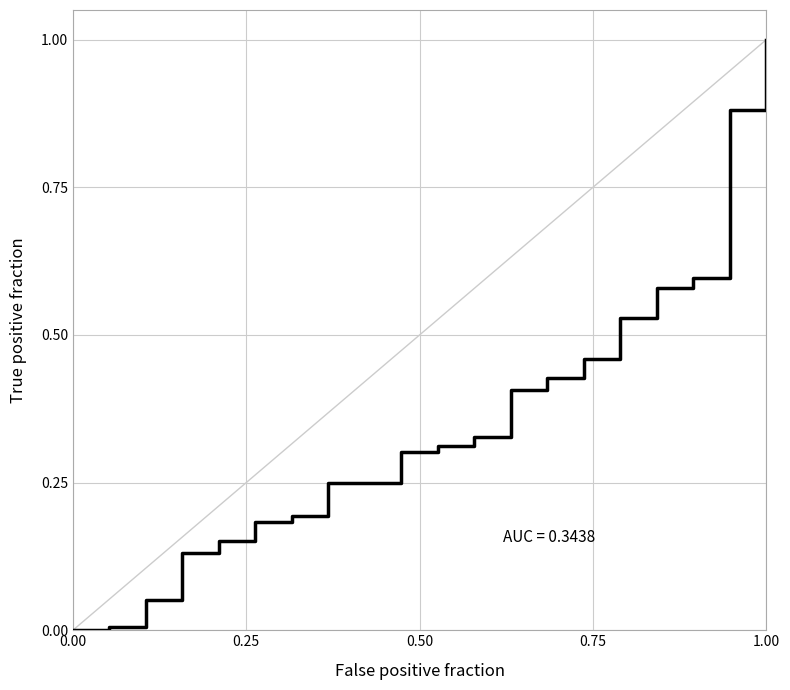

How many categories are shown in the chart?

22